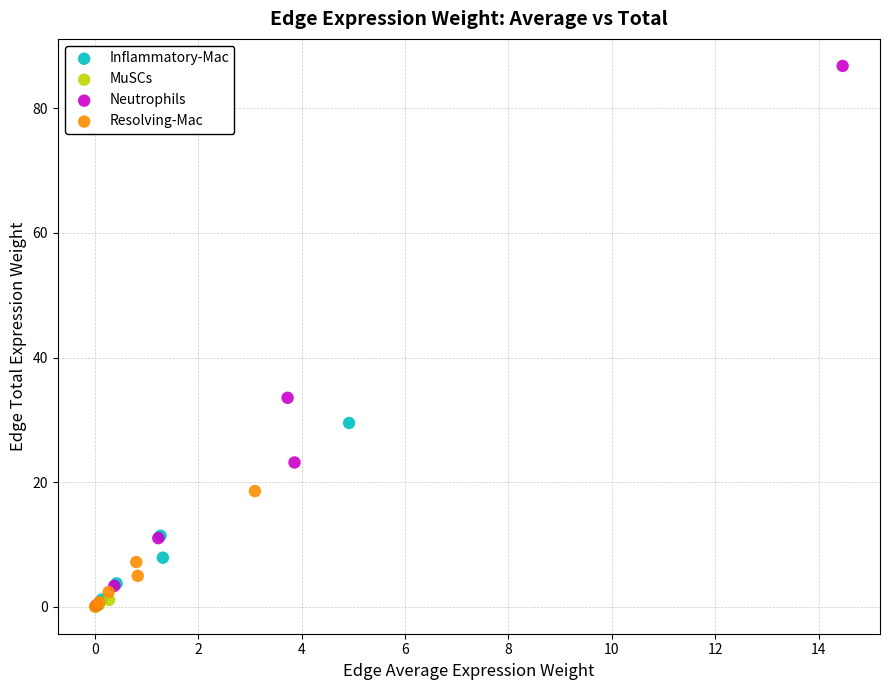

Which series has the widest spread of Y values?

Neutrophils